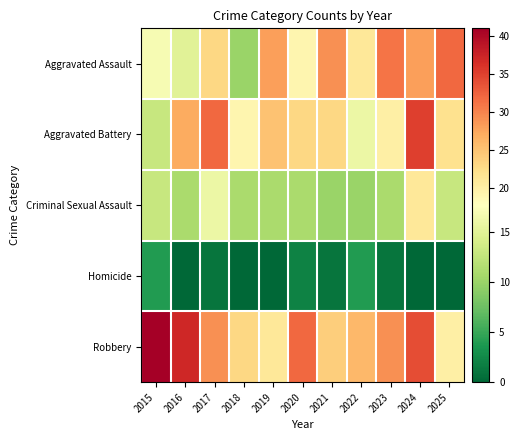

At how many categories does at least one series exceed 34?

3